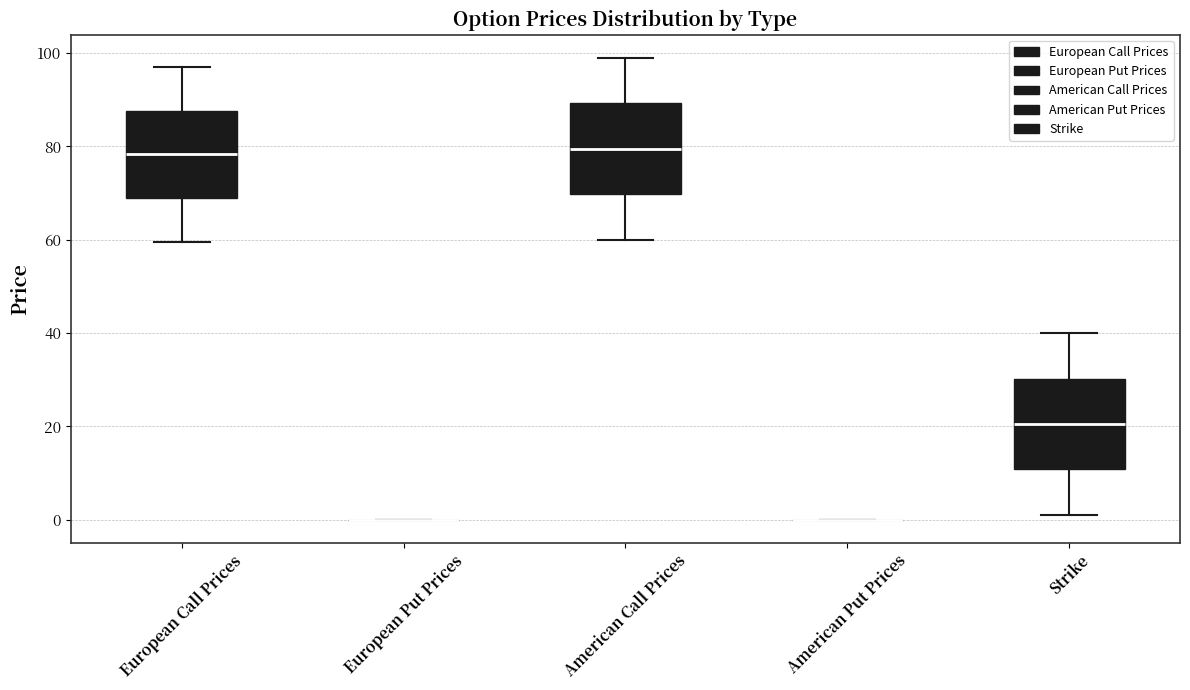

Reading left to right, transcribe this box plot: for each box, give where its median line is, the range the box spans, and where its two whiskers end, as read against the y-axis. The values are not printed on the chart, so give them approximately, as read against the axis.

European Call Prices: median 78, box 68 to 88, whiskers 60 to 98
European Put Prices: box collapsed to a line at 0, whiskers 0 to 0
American Call Prices: median 80, box 70 to 90, whiskers 60 to 100
American Put Prices: box collapsed to a line at 0, whiskers 0 to 0
Strike: median 20, box 10 to 30, whiskers 2 to 40